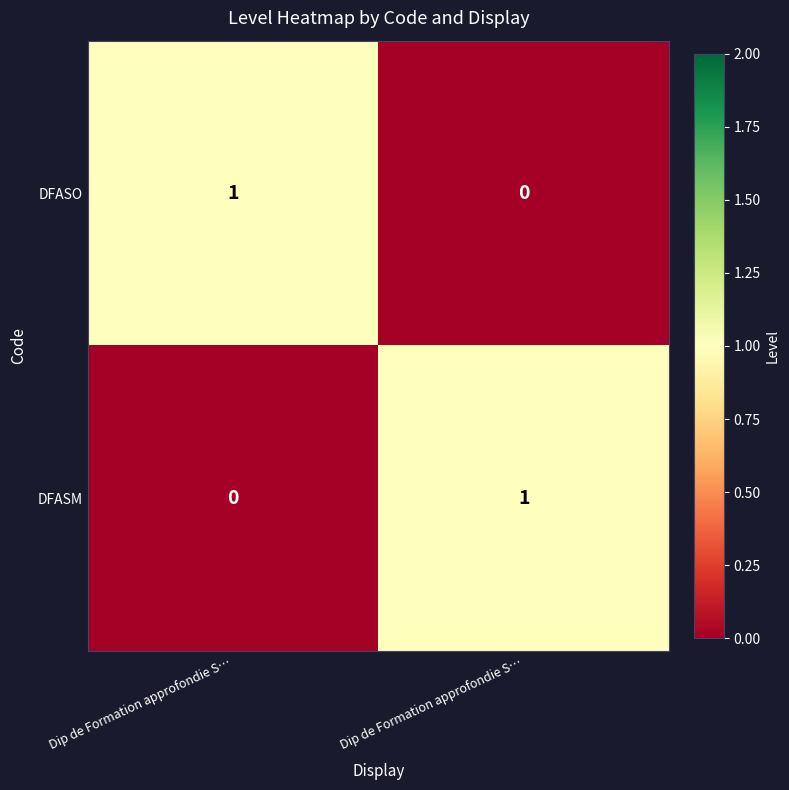

How many values in DFASO are above zero?

1